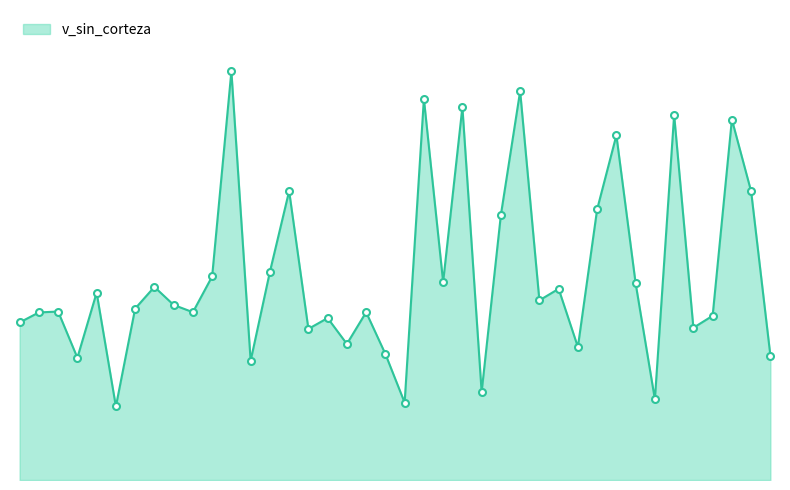

List the labels in order of value, largest first.

490720013, 490720028, 490720023, 490720025, 490720037, 490720041, 490720033, 490720016, 490720042, 490720032, 490720027, 490720015, 490720012, 490720024, 490720035, 490720009, 490720030, 490720006, 490720029, 490720010, 490720008, 490720004, 490720011, 490720020, 490720002, 490720039, 490720018, 490720001, 490720038, 490720017, 490720019, 490720031, 490720021, 490720043, 490720005, 490720014, 490720026, 490720036, 490720022, 490720007